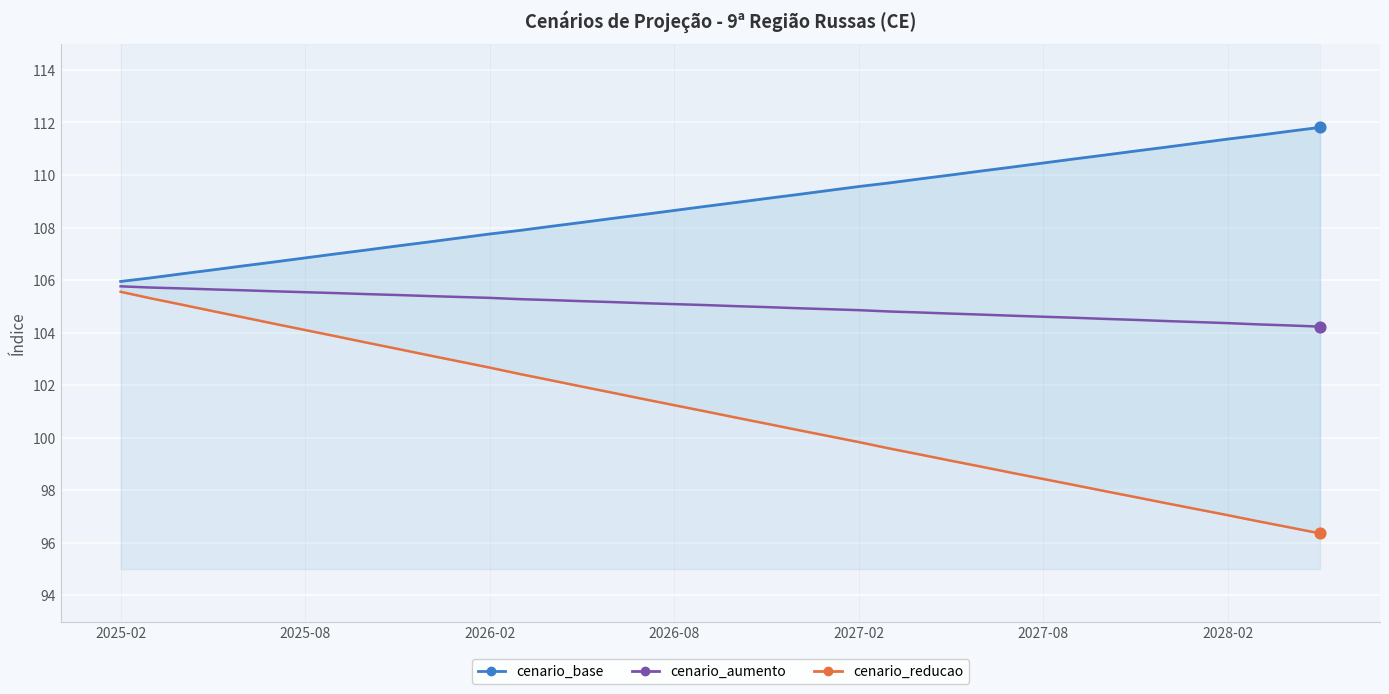

Which series has the largest total across all categories?

cenario_base